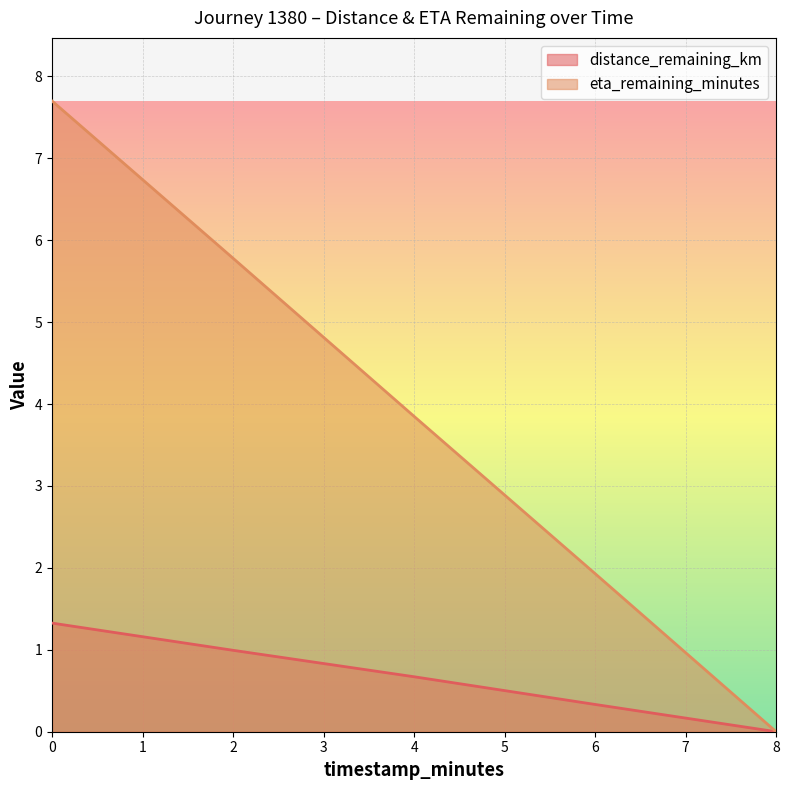

What value does the distance_remaining_km series have at 0?

1.3